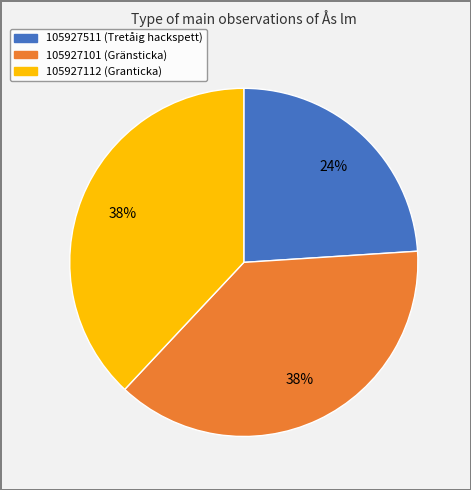

To the nearest percent, what portion does 105927112 represent?

38%